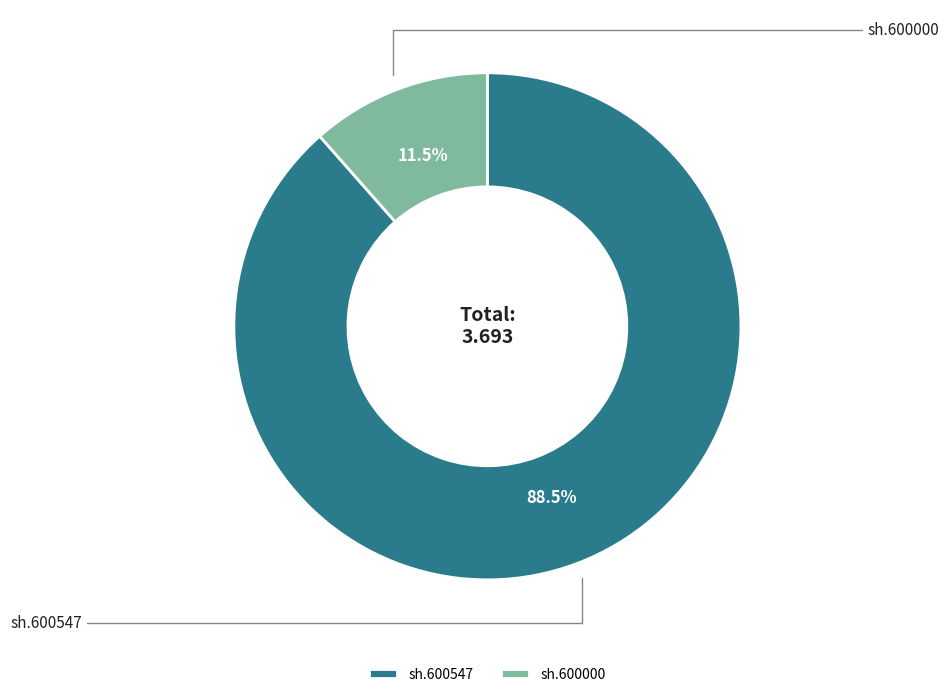

What is the change in value from sh.600547 to sh.600000?

-2.8